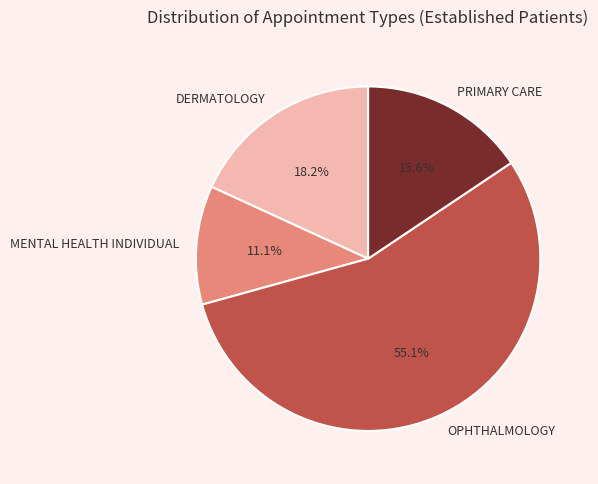

Is MENTAL HEALTH INDIVIDUAL the majority of the pie?

No